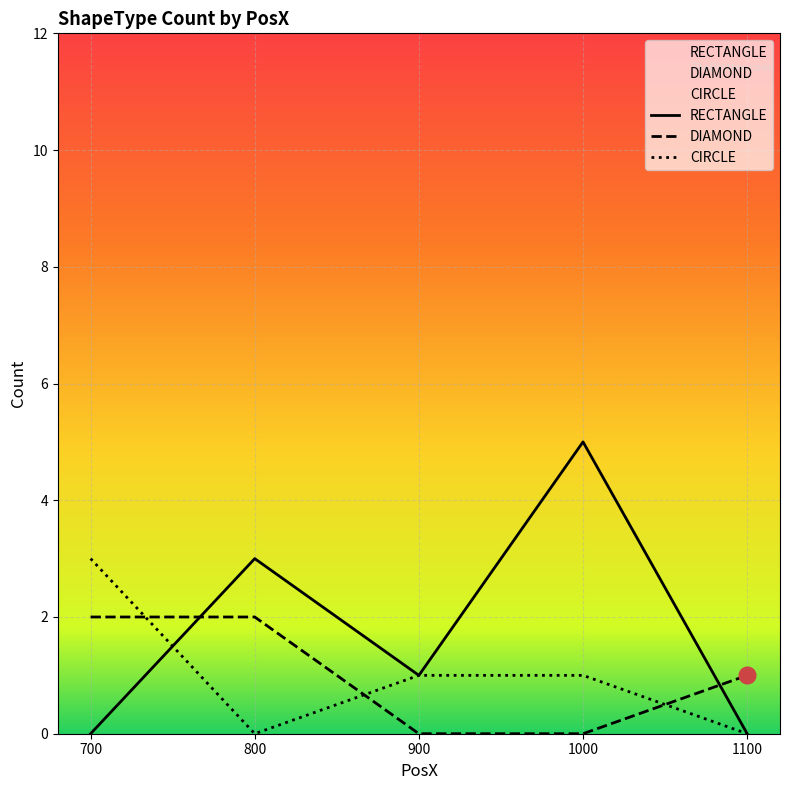

In CIRCLE, how many points are lower than both neighbors (excluding endpoints)?

1